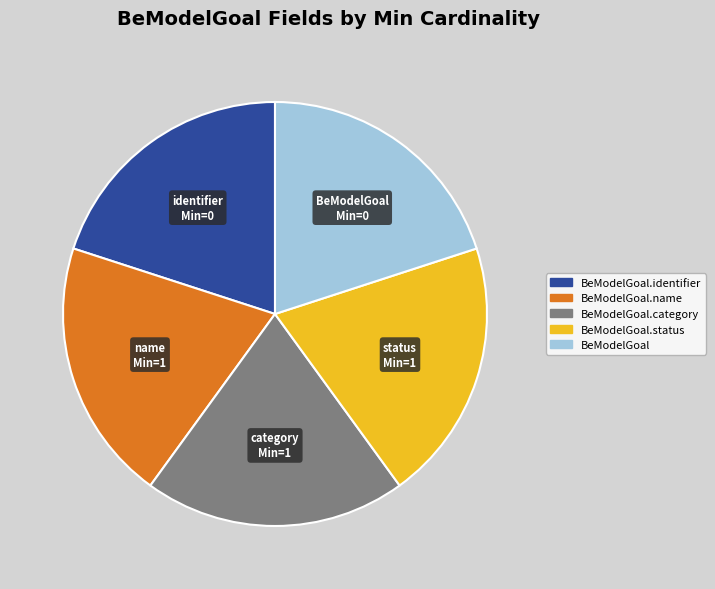

Count the number of slices in the pie.

5